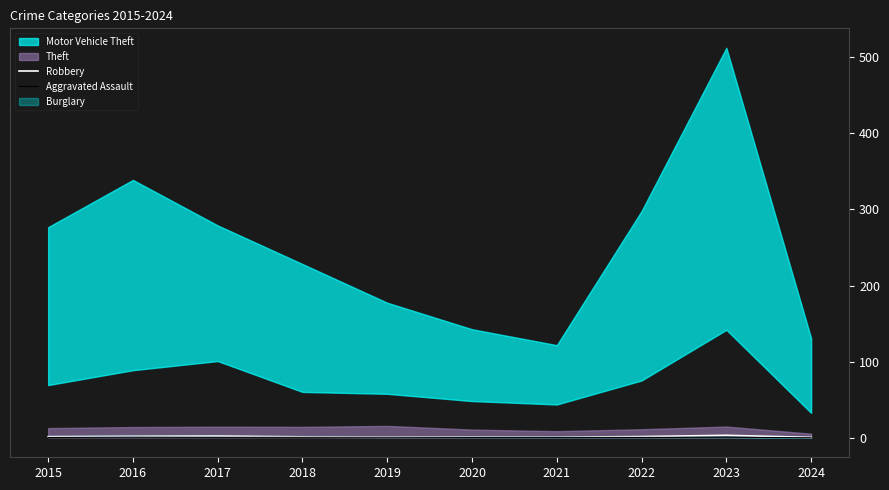

The Robbery series shows 1.4 at 2019. True or false?

True